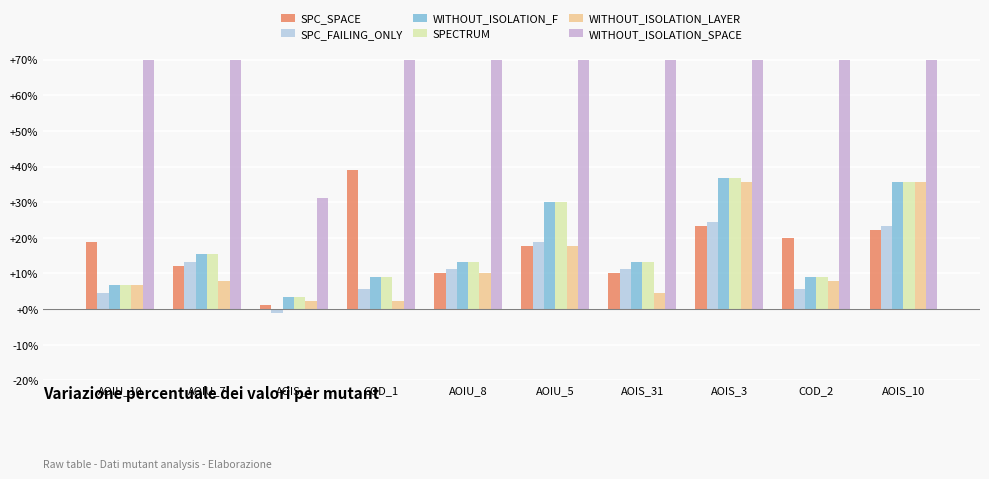

Reading right to left, extract all data points from this chart.

SPC_SPACE: 22.2	20.0	23.3	10.0	17.8	10.0	38.9	1.1	12.2	18.9
SPC_FAILING_ONLY: 23.3	5.6	24.4	11.1	18.9	11.1	5.6	-1.1	13.3	4.4
WITHOUT_ISOLATION_F: 35.6	8.9	36.7	13.3	30.0	13.3	8.9	3.3	15.6	6.7
SPECTRUM: 35.6	8.9	36.7	13.3	30.0	13.3	8.9	3.3	15.6	6.7
WITHOUT_ISOLATION_LAYER: 35.6	7.8	35.6	4.4	17.8	10.0	2.2	2.2	7.8	6.7
WITHOUT_ISOLATION_SPACE: 70.0	70.0	70.0	70.0	70.0	70.0	70.0	31.1	70.0	70.0